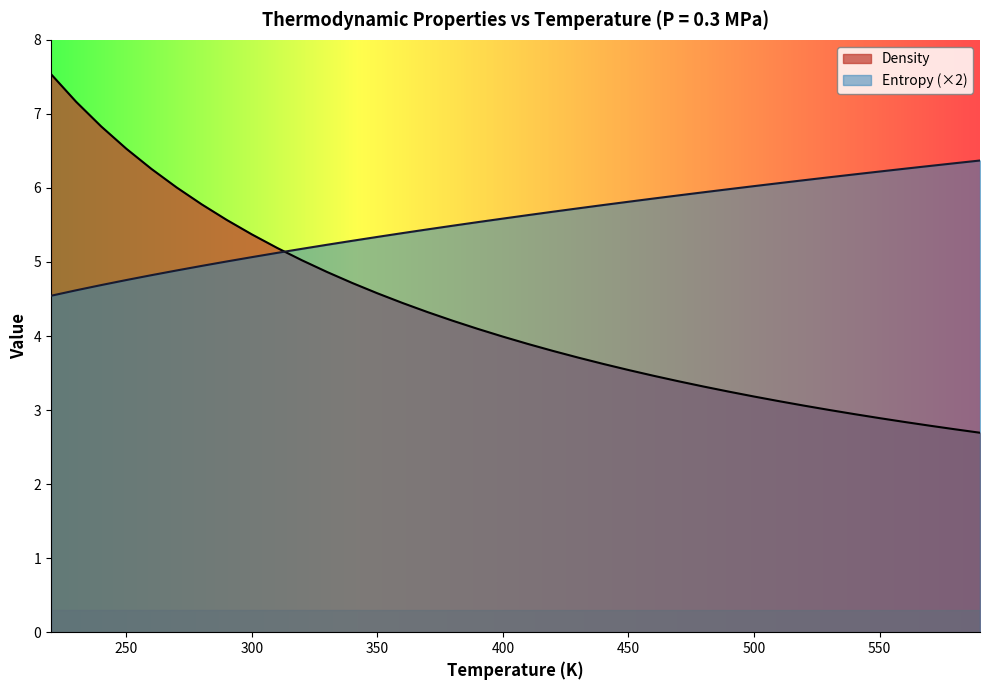

At how many categories does at least one series exceed 2?

38